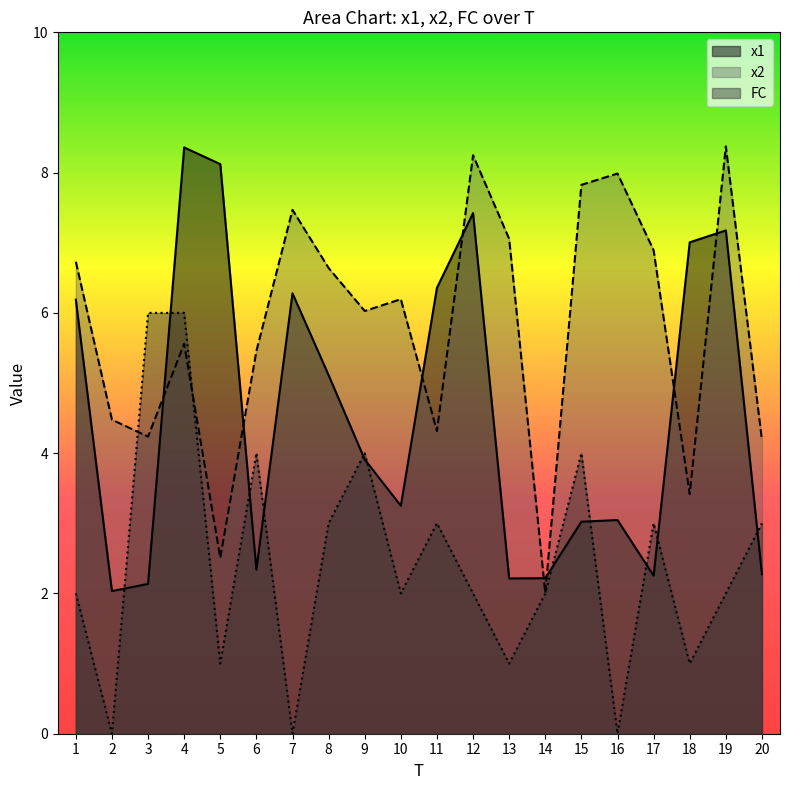

Where is the first local minimum for x2?

3